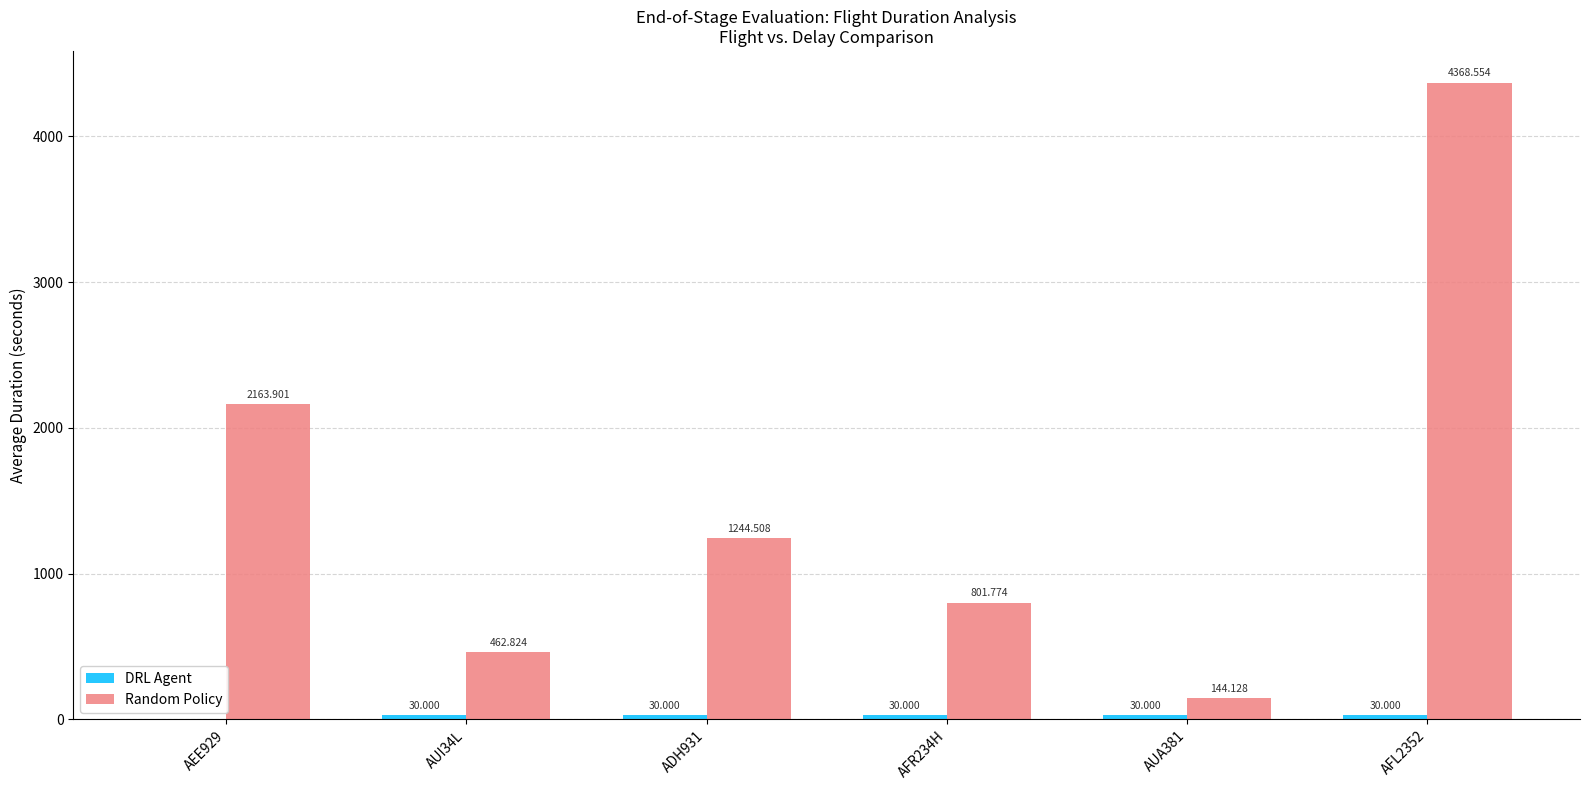

What is the highest value of the Random Policy series?

4368.6